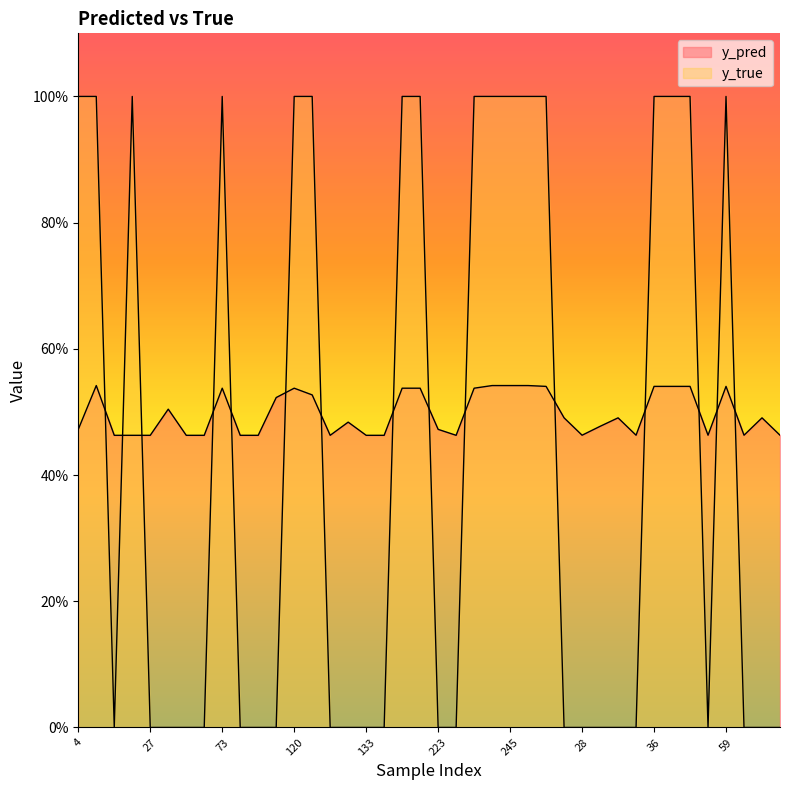

Reading left to right, what are all the values shown in this chart?

y_pred: 0.5	0.5	0.5	0.5	0.5	0.5	0.5	0.5	0.5	0.5	0.5	0.5	0.5	0.5	0.5	0.5	0.5	0.5	0.5	0.5	0.5	0.5	0.5	0.5	0.5	0.5	0.5	0.5	0.5	0.5	0.5	0.5	0.5	0.5	0.5	0.5	0.5	0.5	0.5	0.5
y_true: 1.0	1.0	0.0	1.0	0.0	0.0	0.0	0.0	1.0	0.0	0.0	0.0	1.0	1.0	0.0	0.0	0.0	0.0	1.0	1.0	0.0	0.0	1.0	1.0	1.0	1.0	1.0	0.0	0.0	0.0	0.0	0.0	1.0	1.0	1.0	0.0	1.0	0.0	0.0	0.0